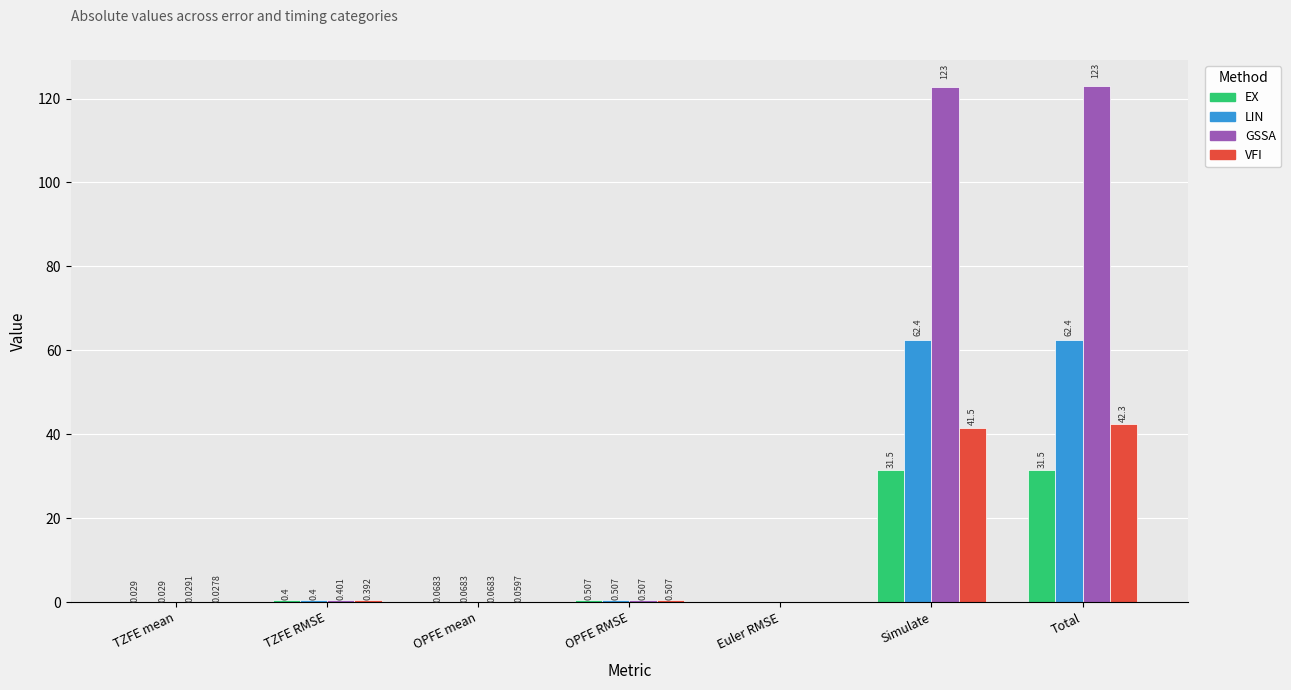

Where is GSSA nearest to the value 61?

OPFE RMSE